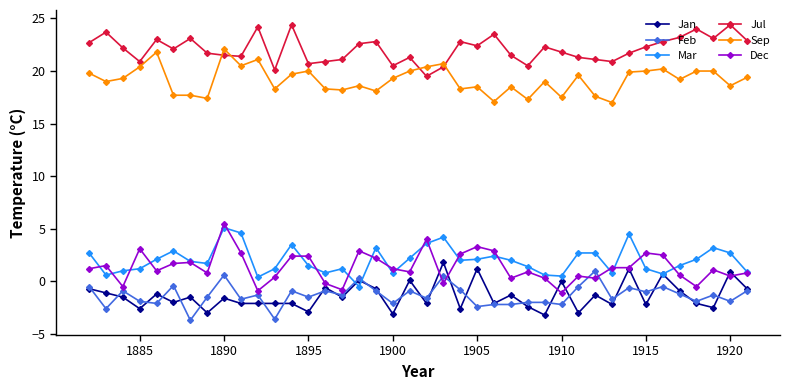

How many series are shown in this chart?

6